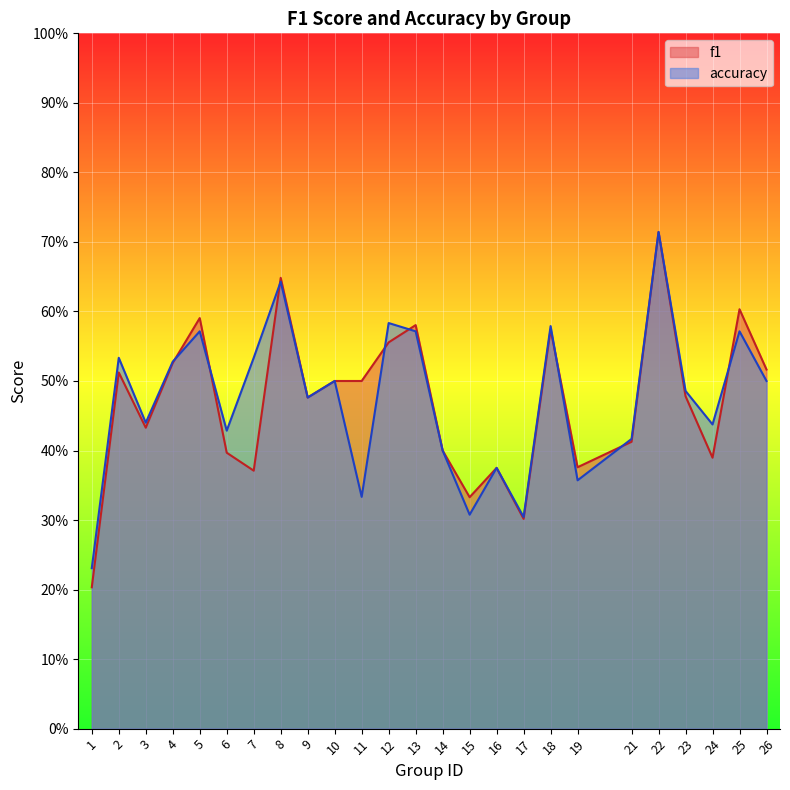

The value of f1 at 24 is 0.4. True or false?

True